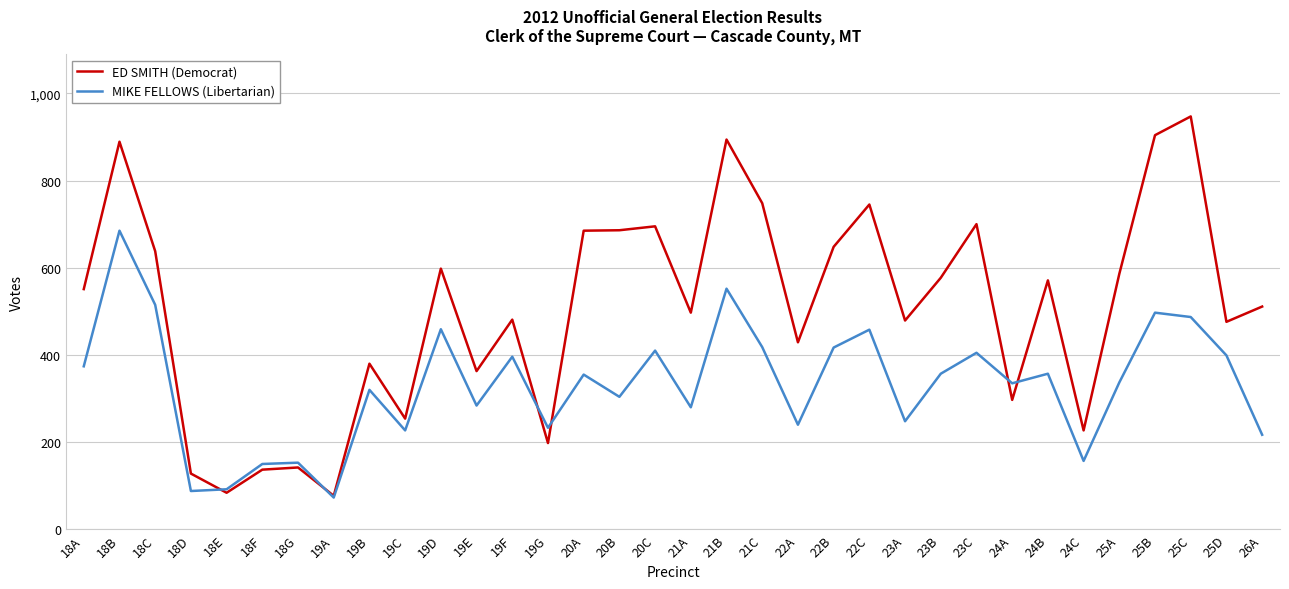

Which series has the largest range (max minus min)?

ED SMITH (Democrat)